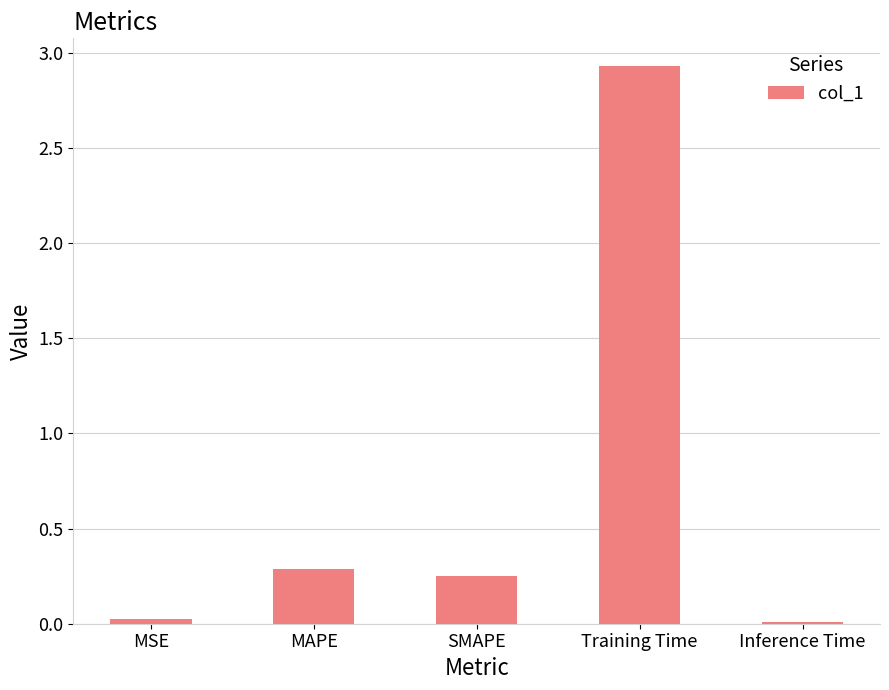

Between MAPE and SMAPE, which is larger?

MAPE